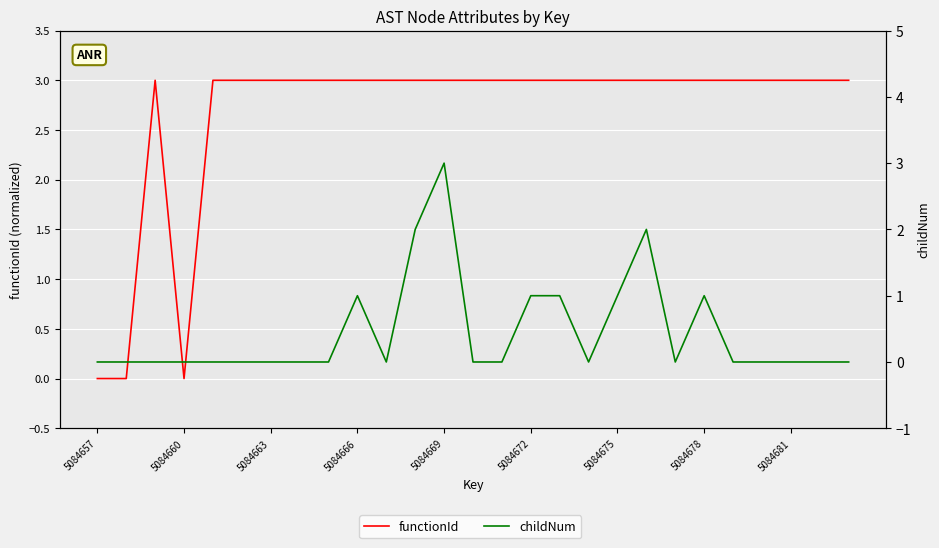

Which label corresponds to the smallest value in the chart?

5084657